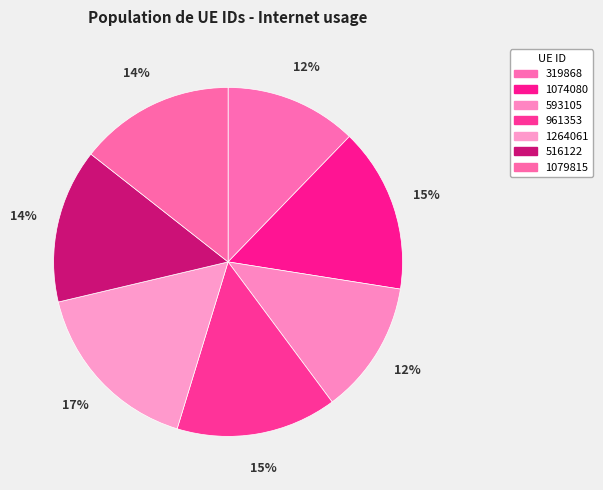

To the nearest percent, what is the average slice percentage?

14%